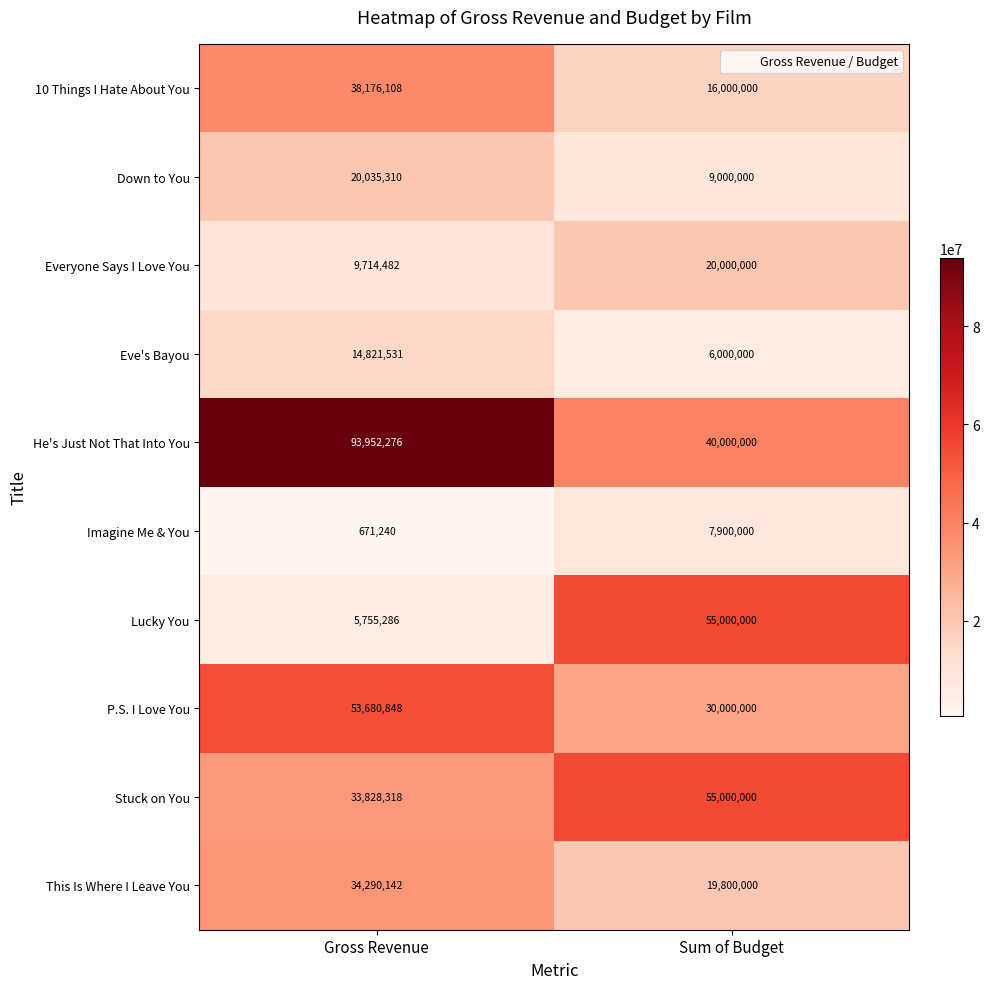

What is the difference between the Down to You values at Sum of Budget and Gross Revenue?

11035310